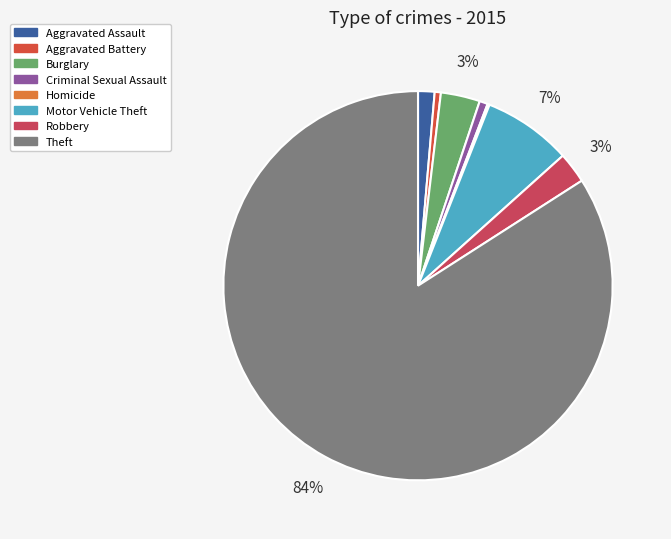

To the nearest percent, what percentage of the pie is Aggravated Assault?

1%